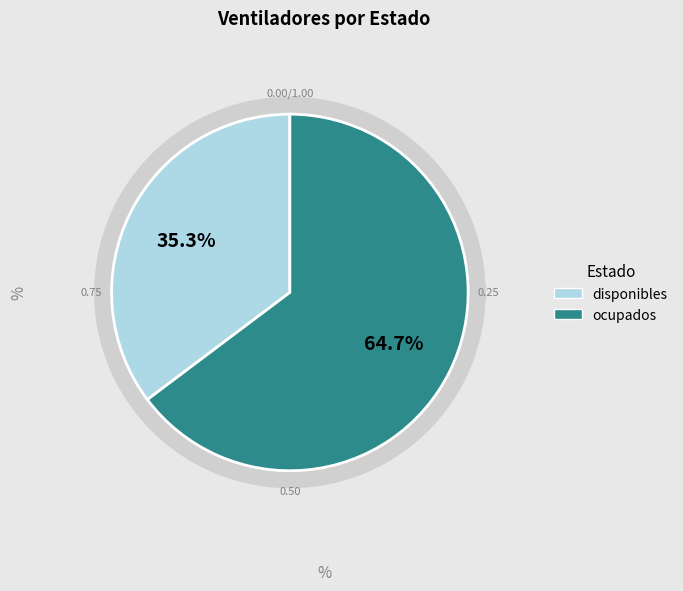

True or false: 15 accounts for 1% of the total.

False